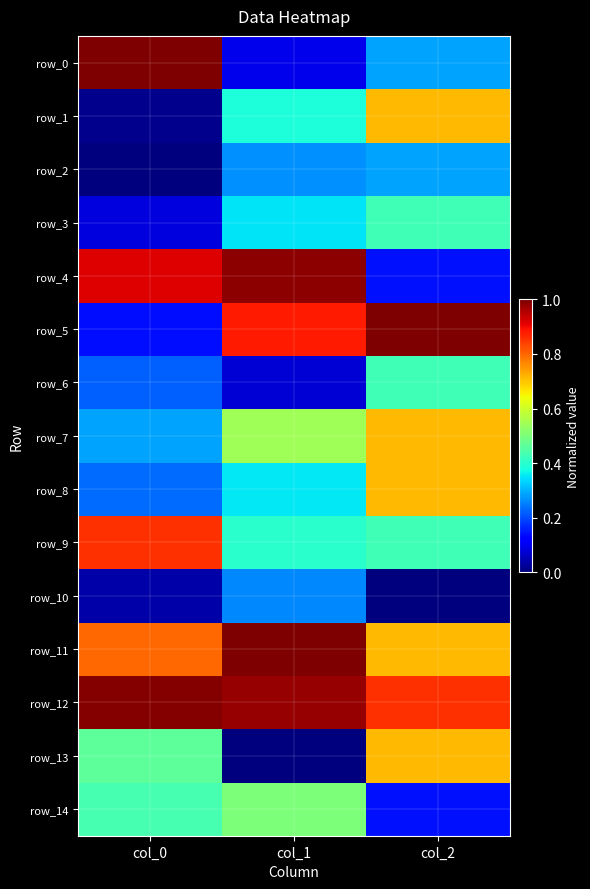

Which series has the largest total across all categories?

row_12